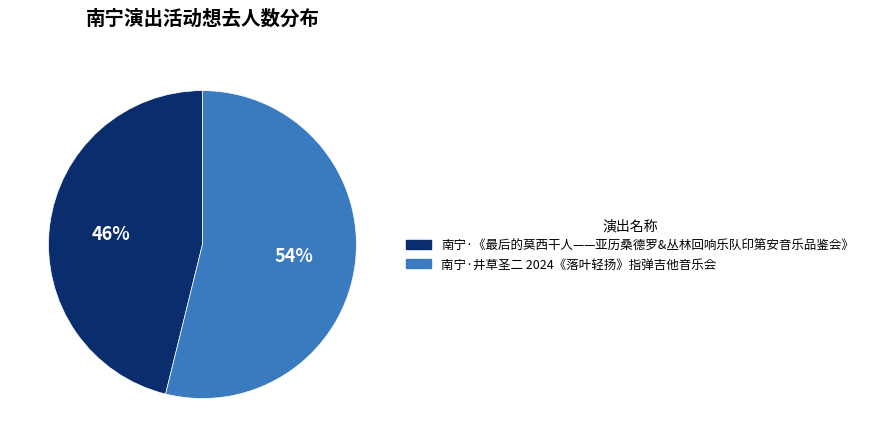

What is the ratio of the value at 南宁·《最后的莫西干人——亚历桑德罗&丛林回响乐队印第安音乐品鉴会》 to the value at 南宁·井草圣二 2024《落叶轻扬》指弹吉他音乐会?

0.9